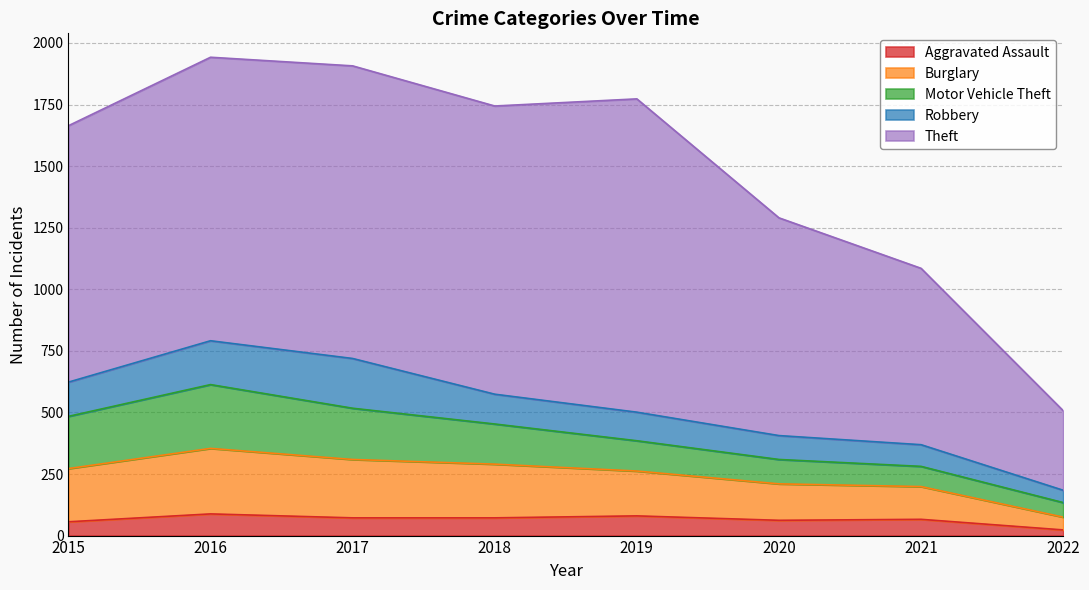

Is the value of Motor Vehicle Theft at 2019 greater than the value of Robbery at 2016?

No